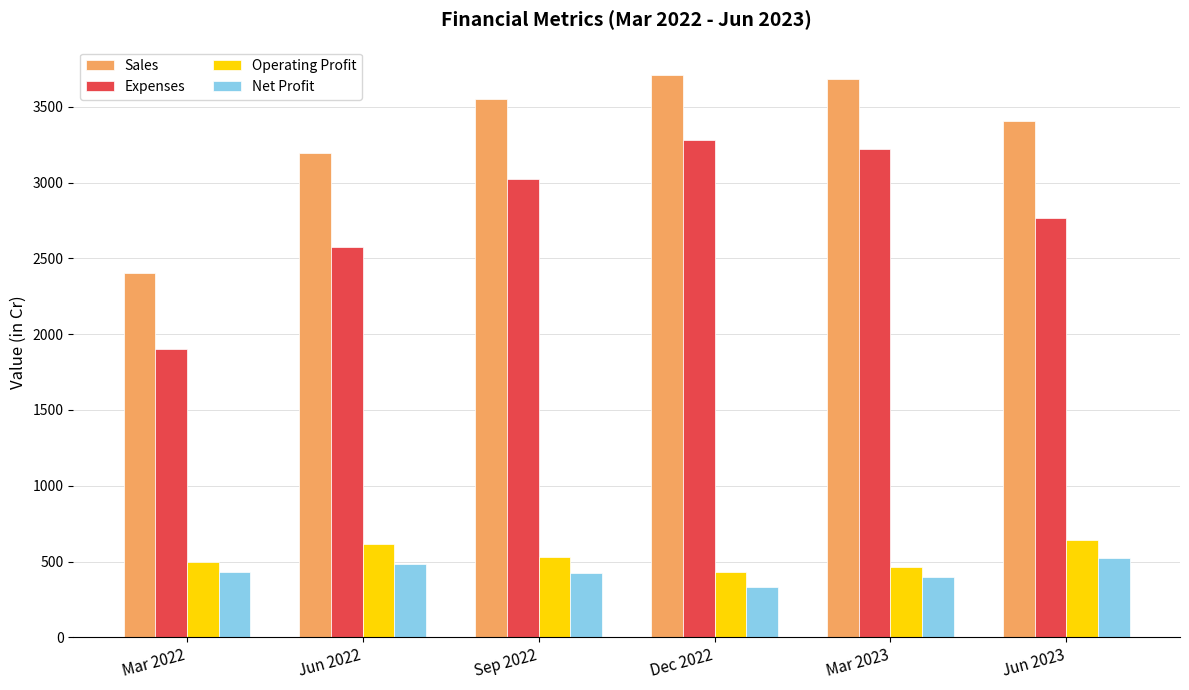

What is the label of the 4th bar from the right?

Sep 2022